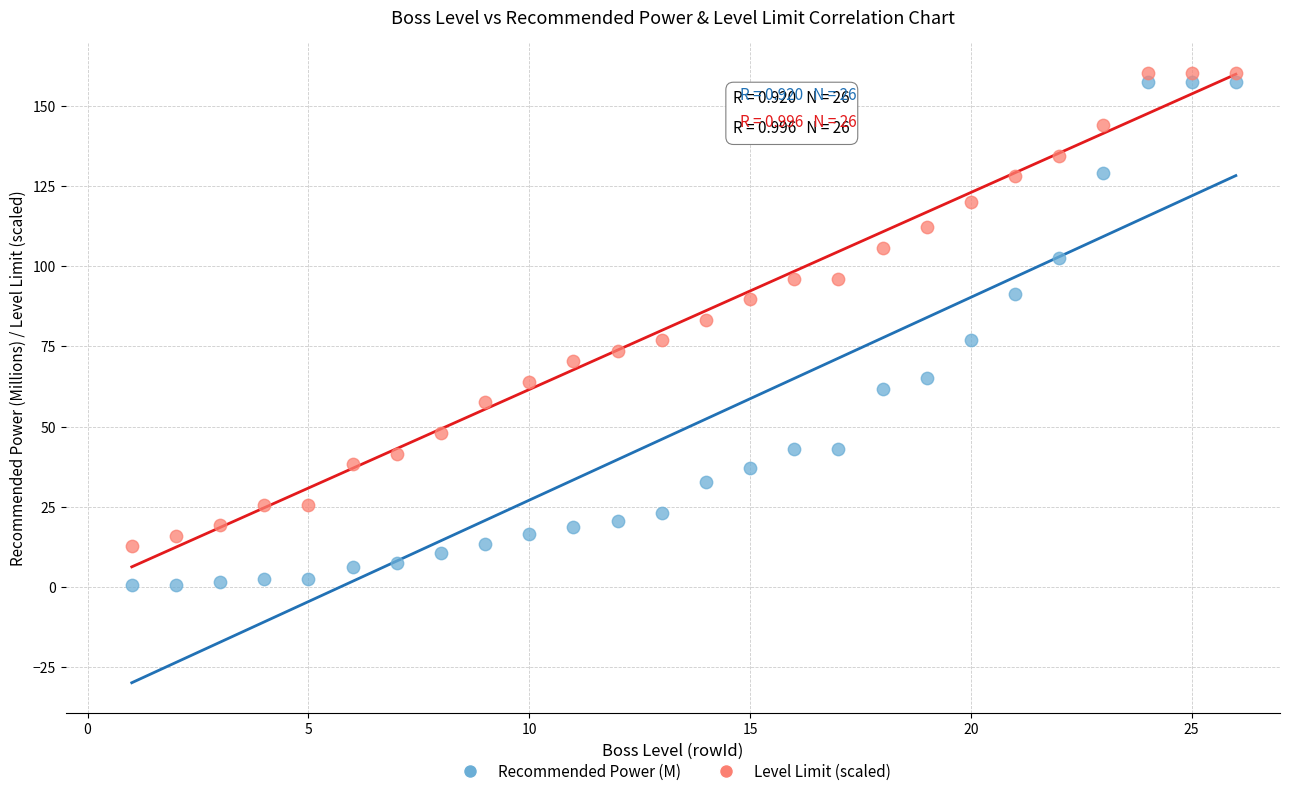

Which series has the largest Y range (max minus min)?

Recommended Power (M)